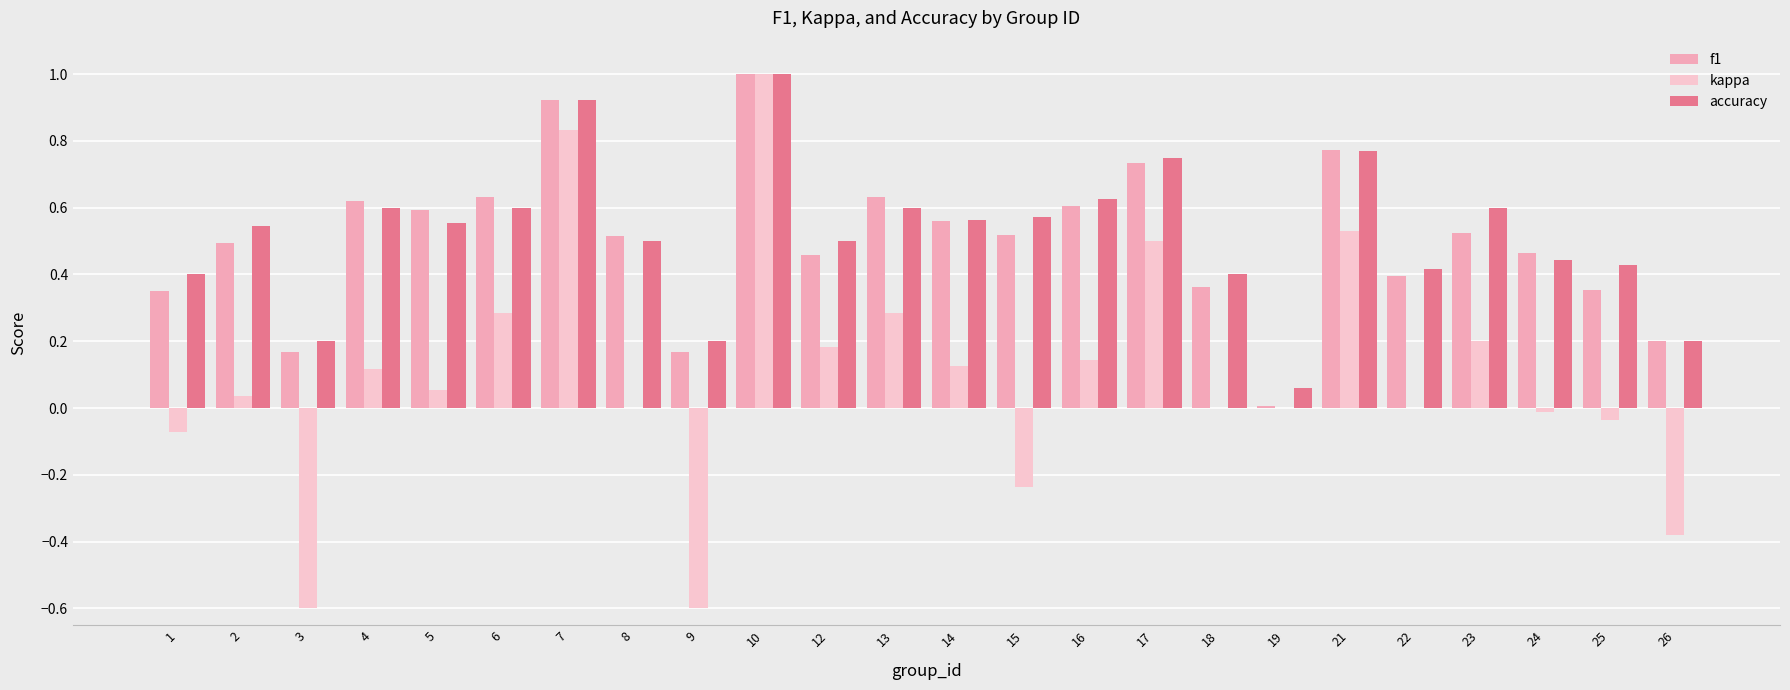

Which series has the largest total across all categories?

accuracy